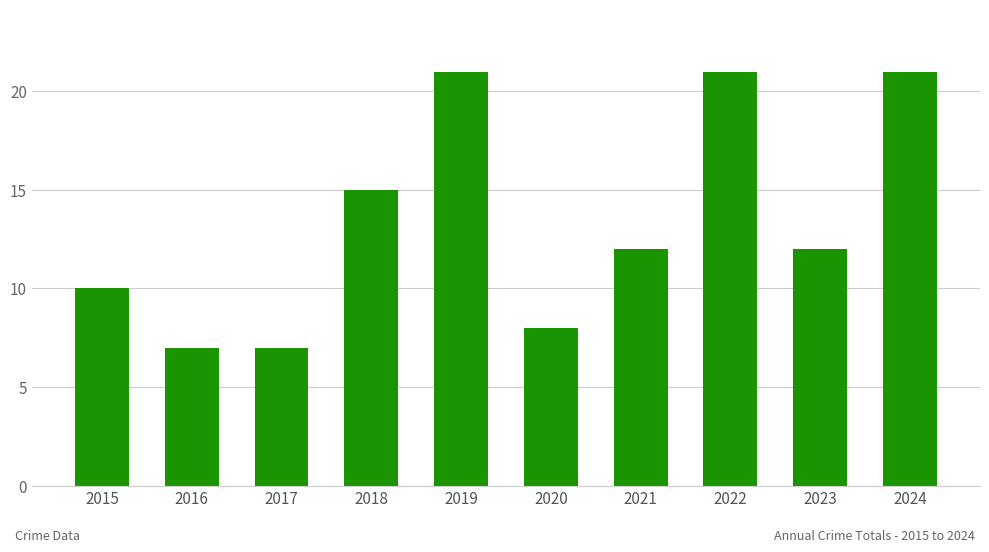

Read the value at 2016, to the nearest 5.

5